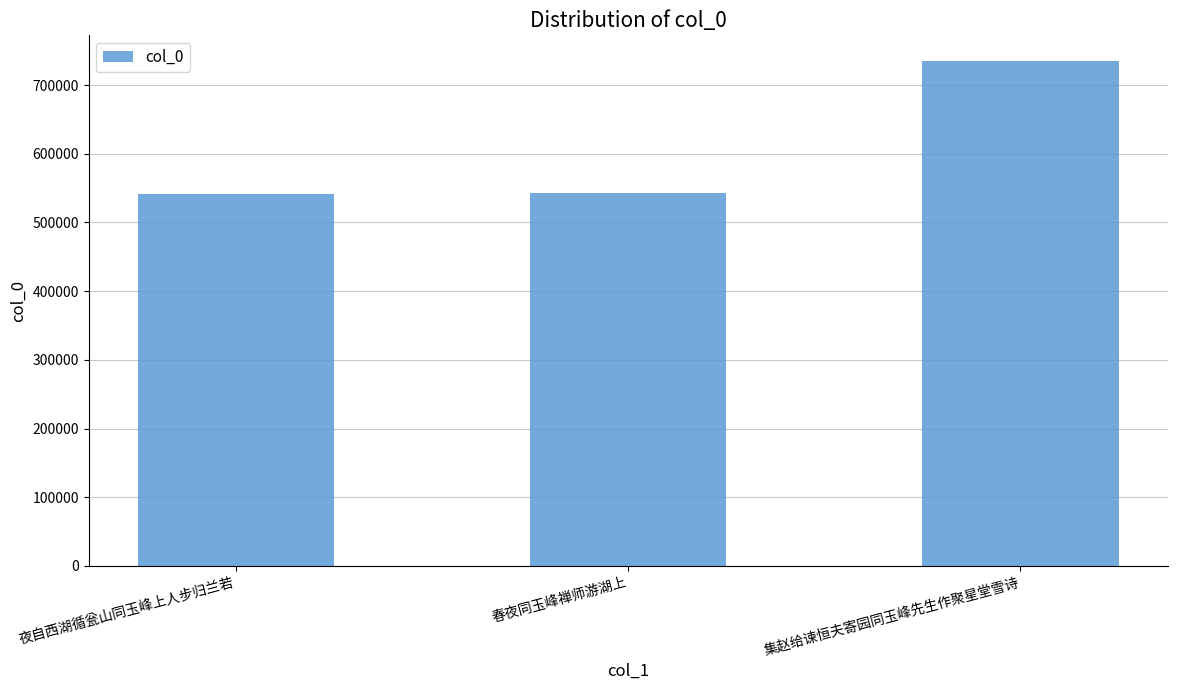

At which label is the value closest to 638820?

春夜同玉峰禅师游湖上